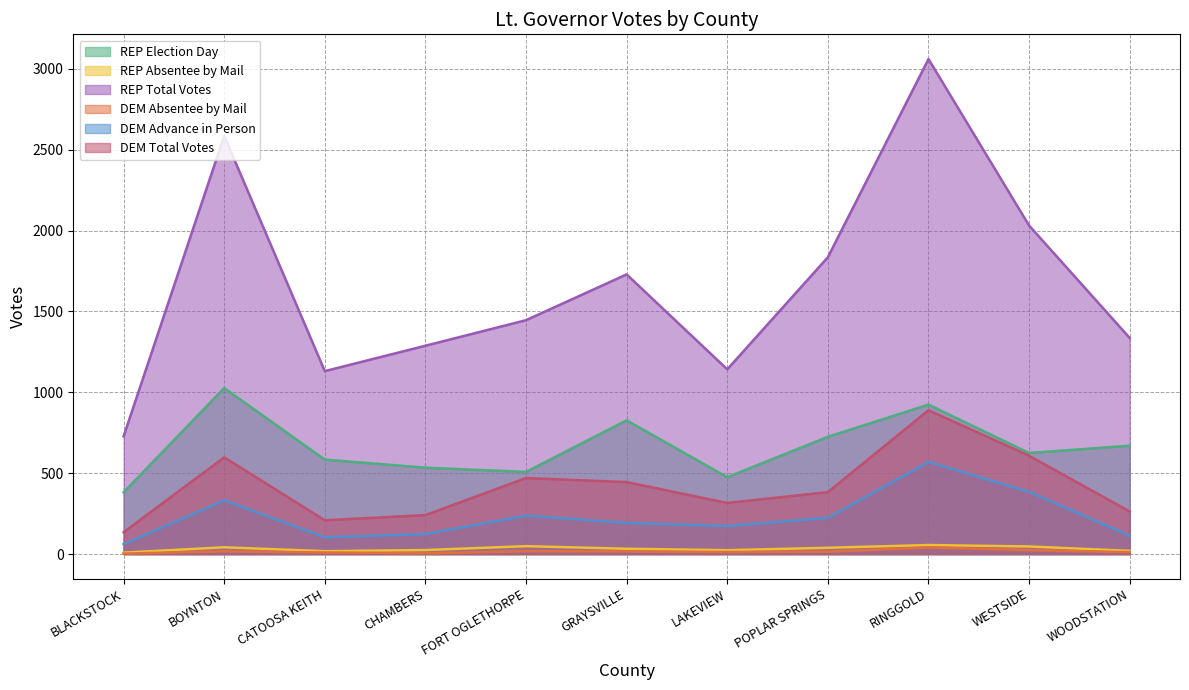

What is the difference between the highest and lowest values at BOYNTON?

2568